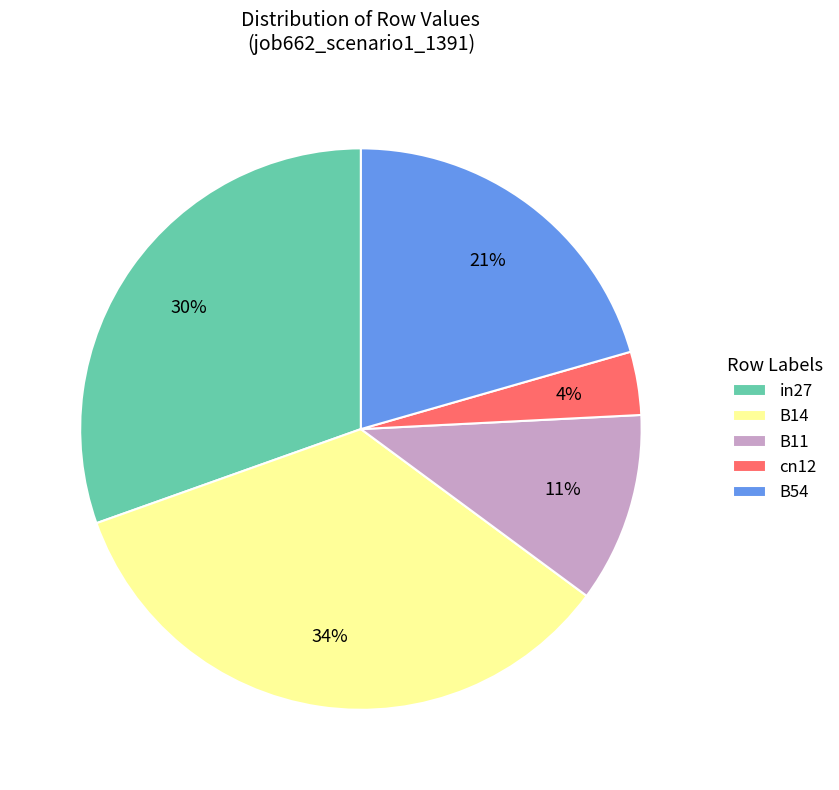

Rank the categories by value from highest to lowest.

B14, in27, B54, B11, cn12